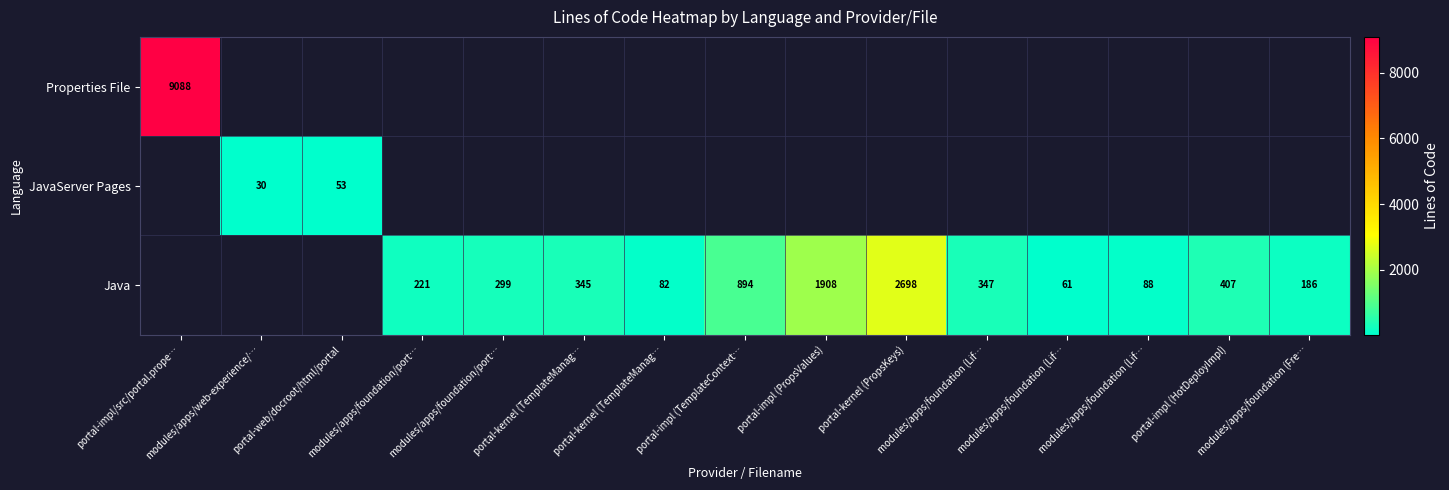

What is the difference between the highest and lowest values at portal-impl (TemplateContext…?

894